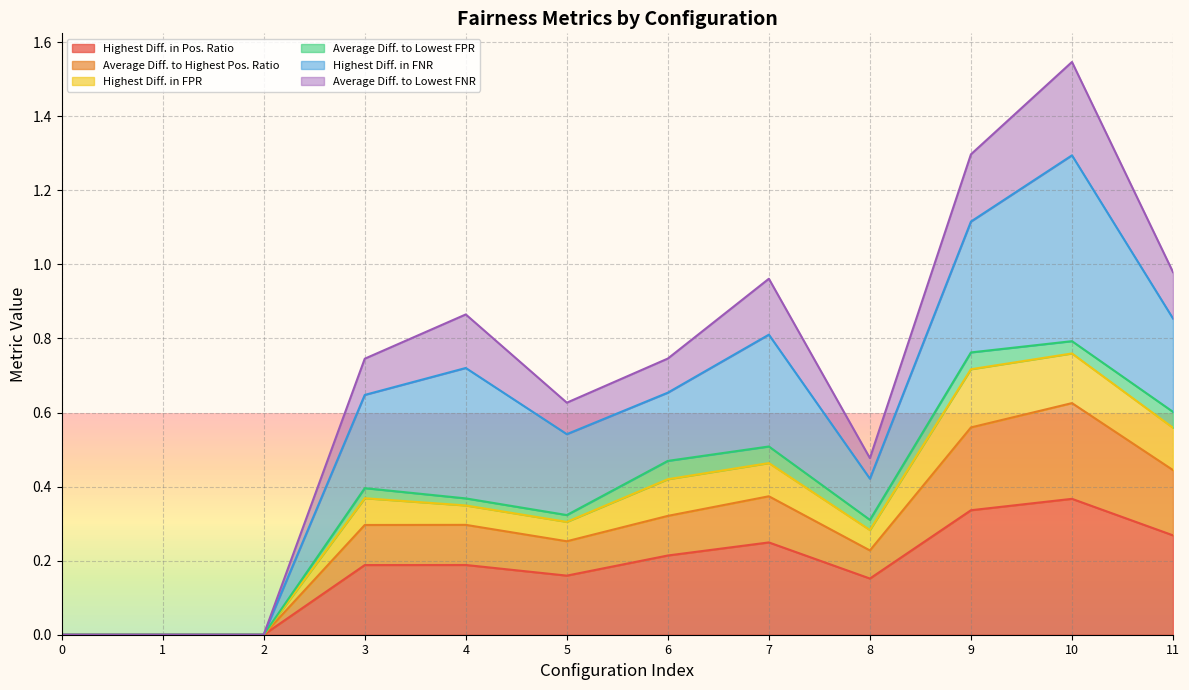

What is the difference between the maximum and minimum values in the Average Diff. to Highest Pos. Ratio series?

0.6